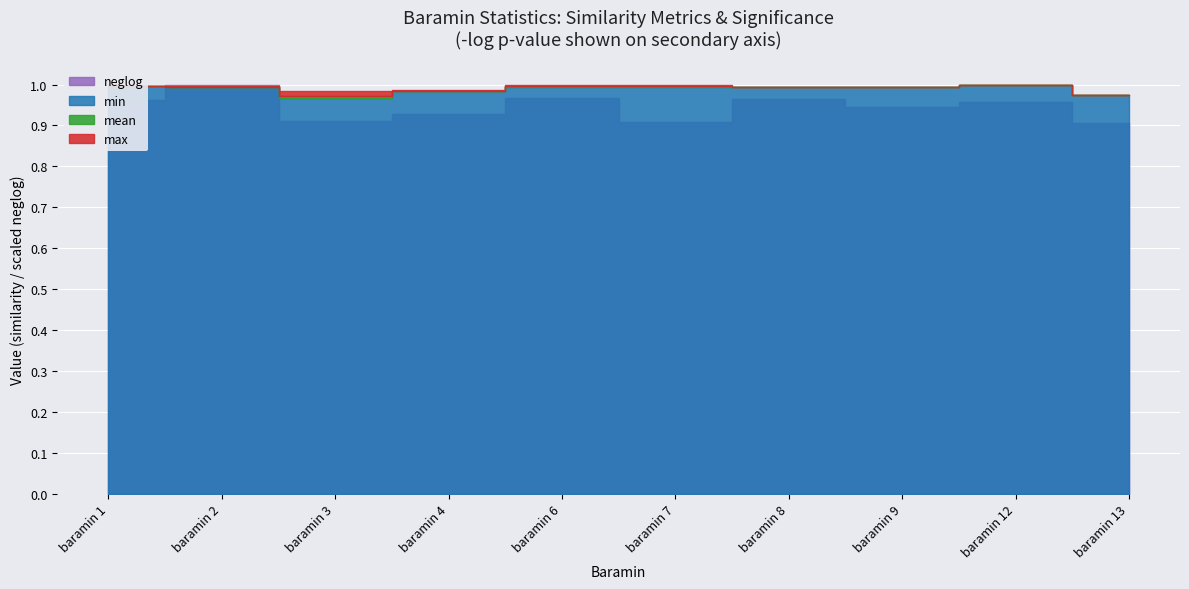

True or false: min and max cross at least once.

False